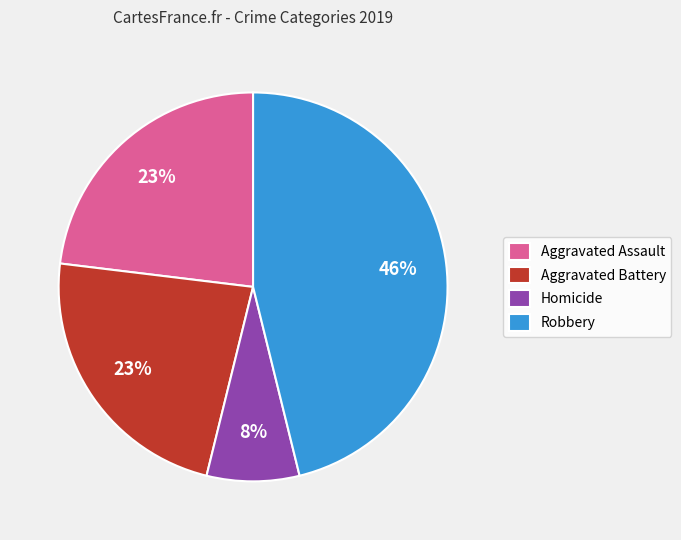

Is Homicide the majority of the pie?

No